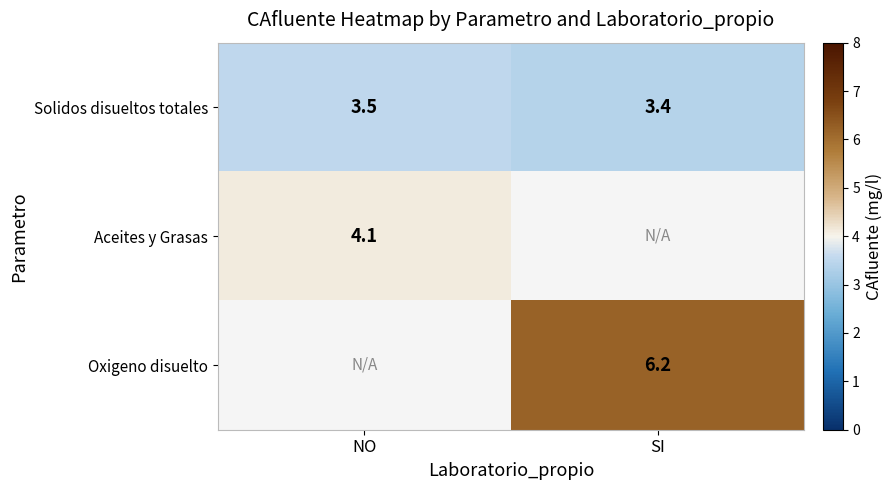

Count the number of data series in this chart.

3